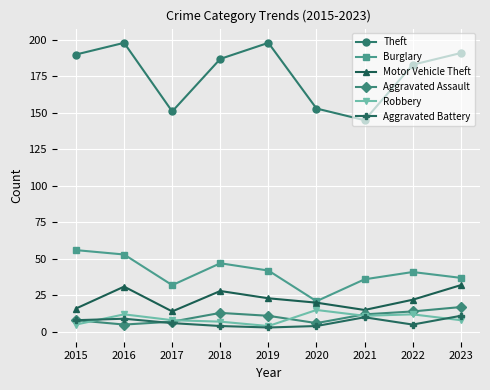

Which series has the widest spread of values?

Theft